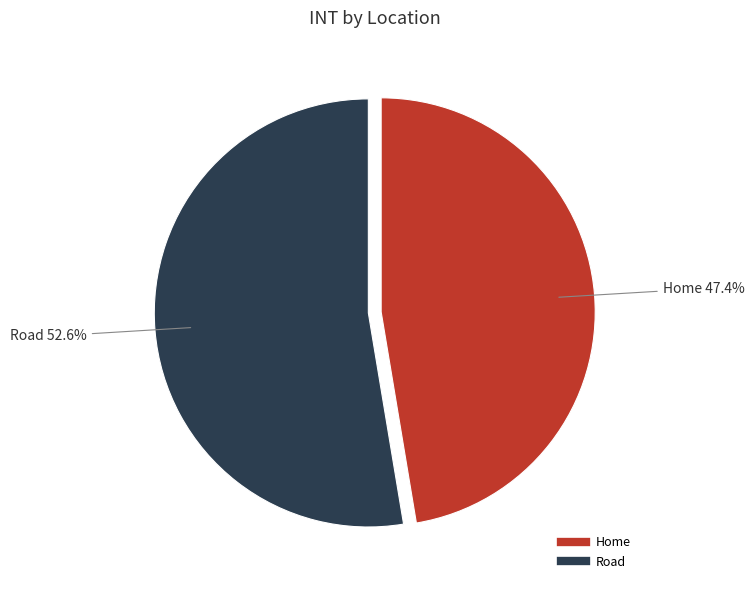

True or false: Home accounts for 47% of the total.

True